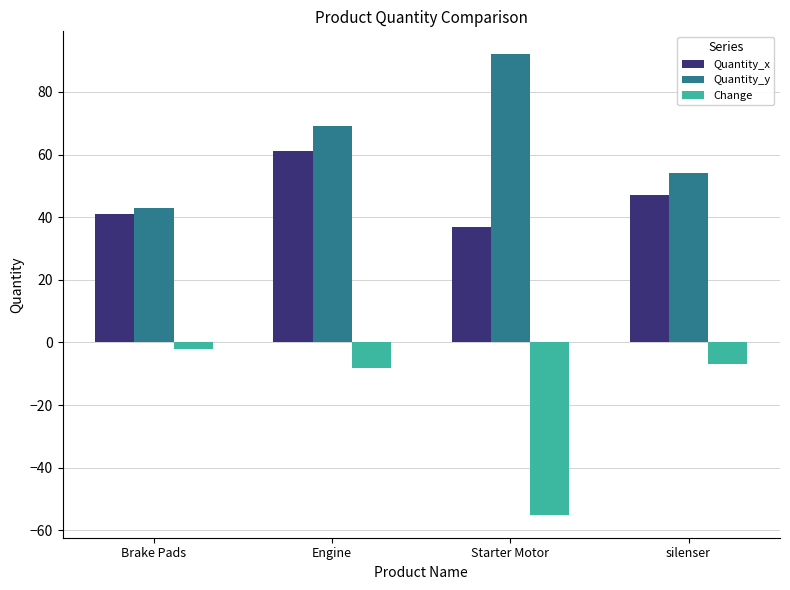

Reading left to right, extract all data points from this chart.

Quantity_x: 41	61	37	47
Quantity_y: 43	69	92	54
Change: -2	-8	-55	-7